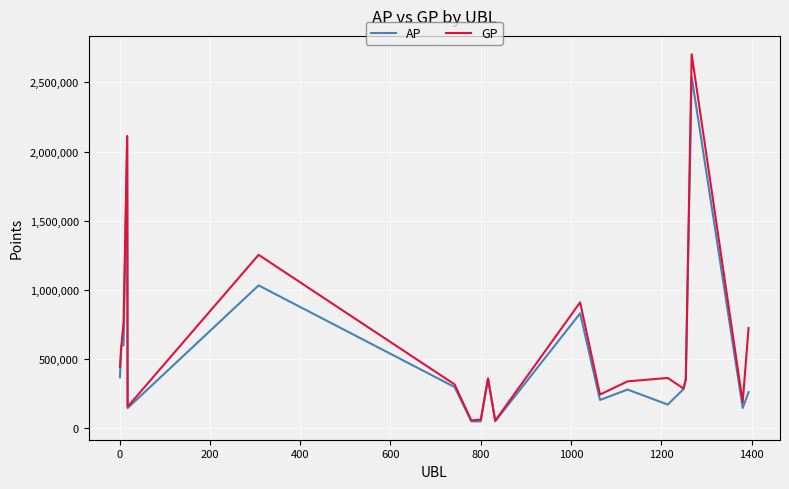

Which series has the largest range (max minus min)?

GP